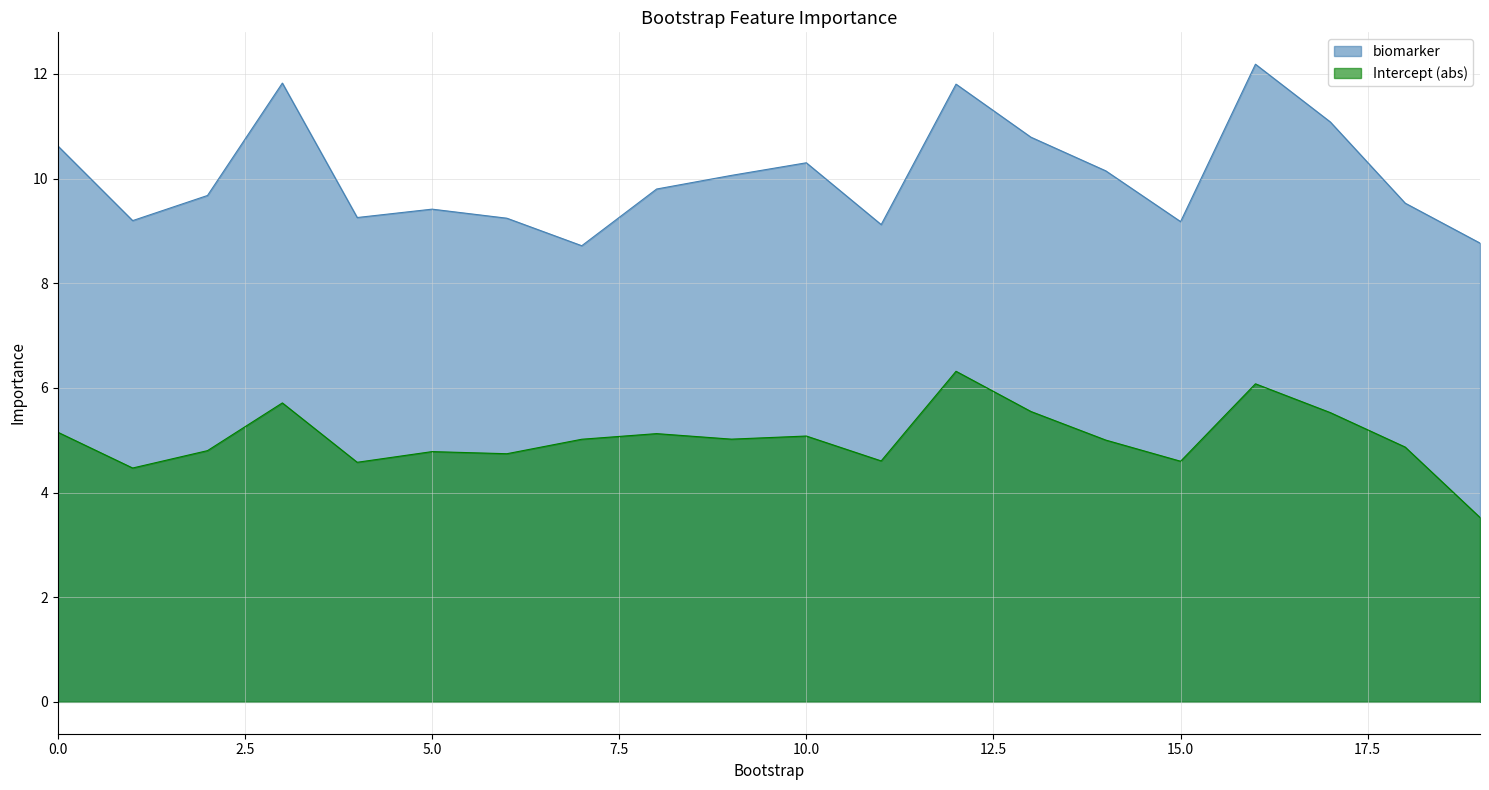

What is the difference between the highest and lowest values at 2?

4.9